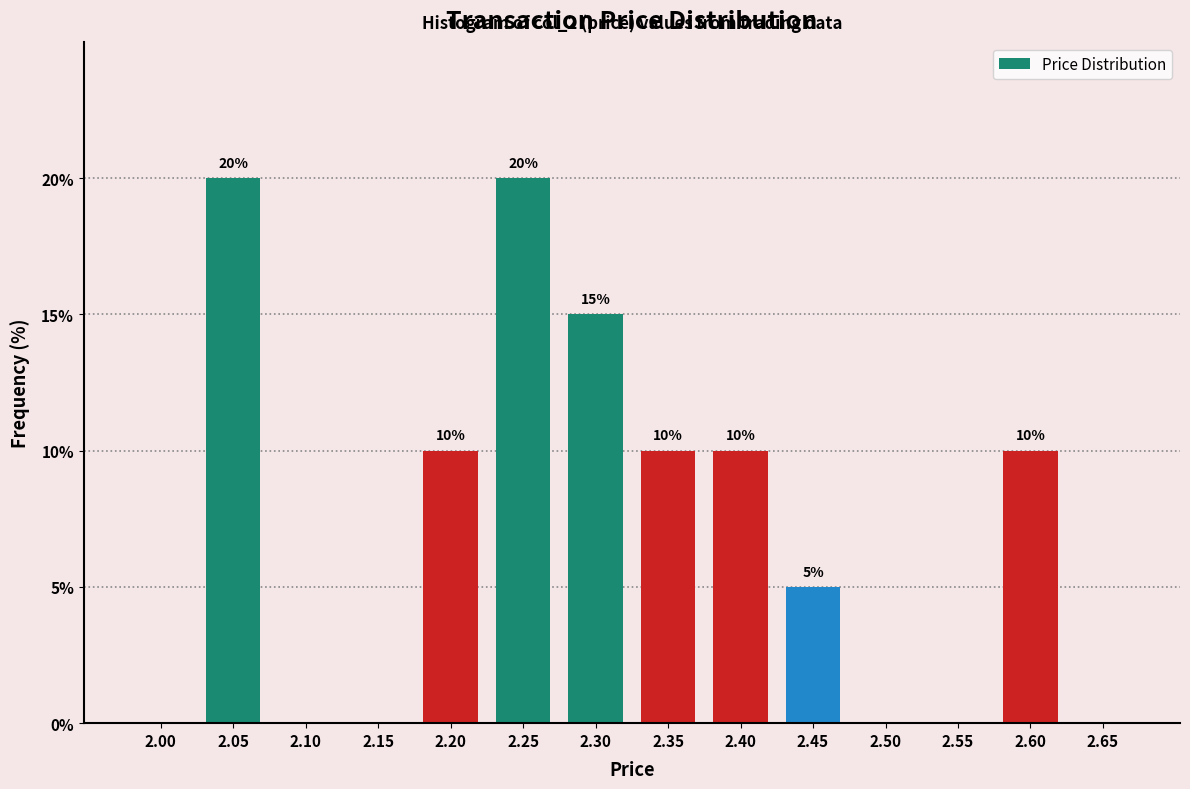

Reading left to right, extract all data points from this chart.

2.00=0	2.05=20	2.10=0	2.15=0	2.20=10	2.25=20	2.30=15	2.35=10	2.40=10	2.45=5	2.50=0	2.55=0	2.60=10	2.65=0